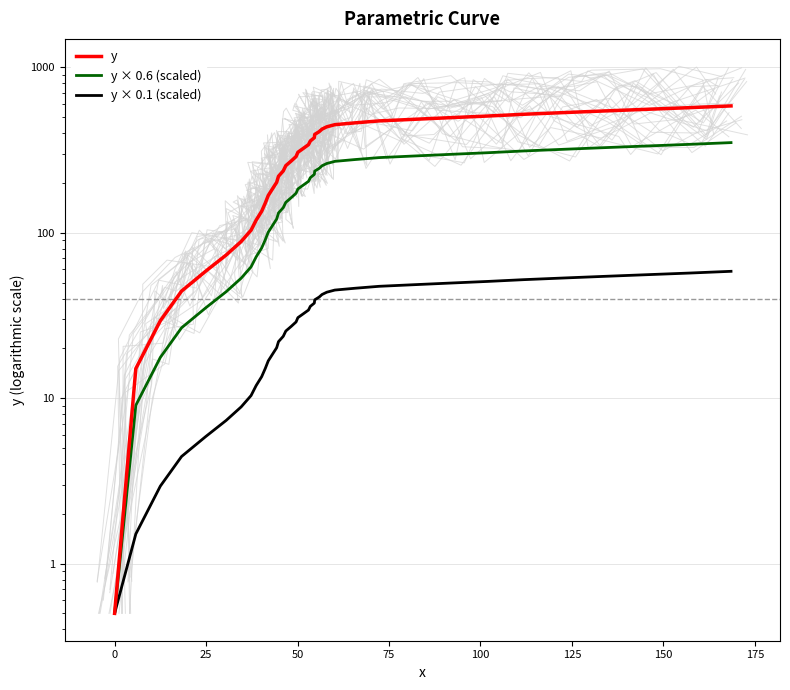

Which series has the largest range (max minus min)?

y